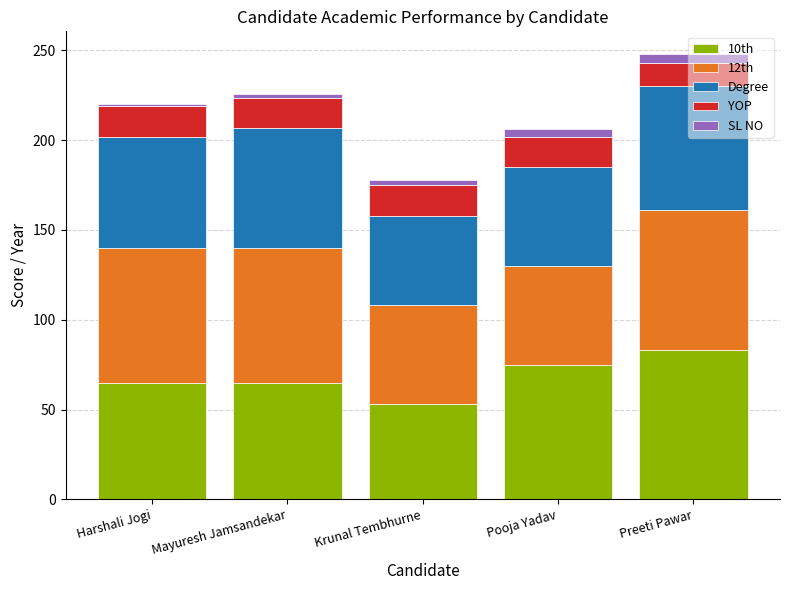

What is the difference between the maximum and second lowest values in the 10th series?

18.3